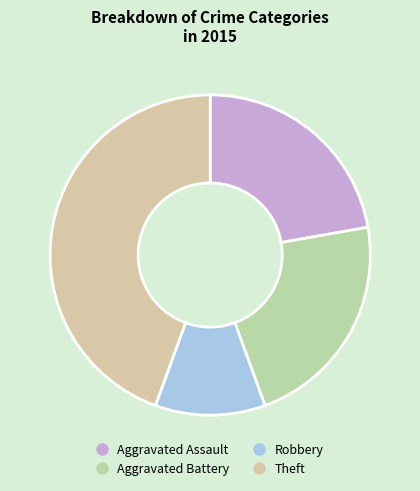

How many slices are in this pie chart?

4